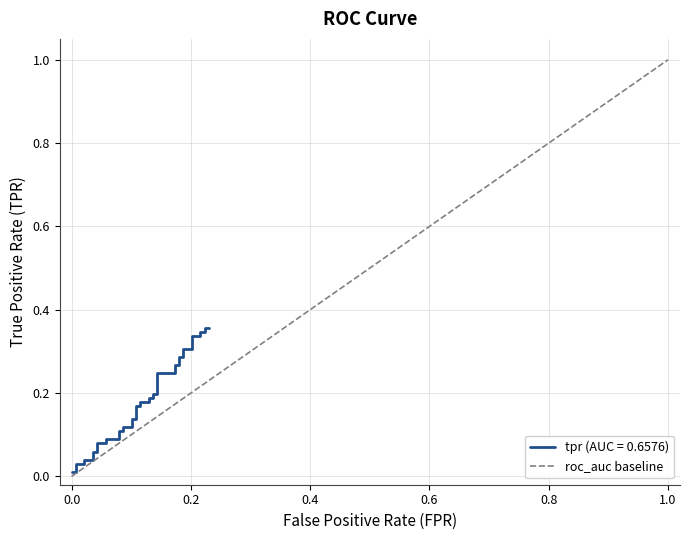

Count the number of data series in this chart.

1